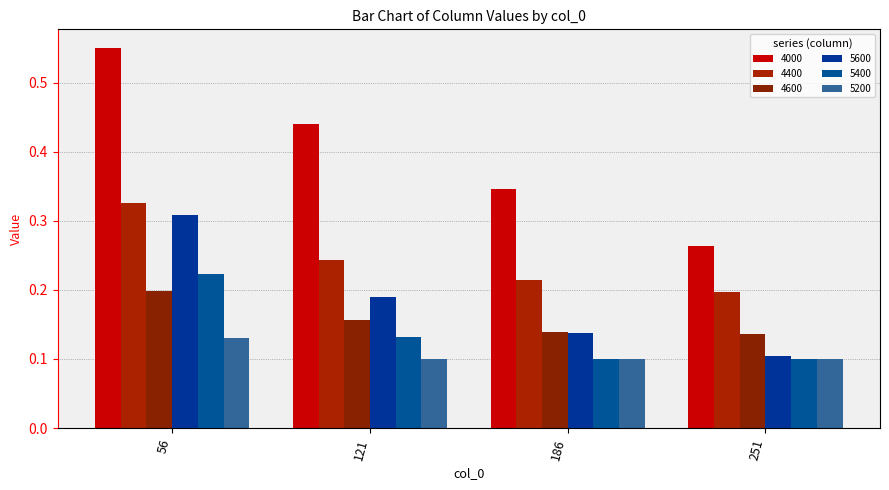

What is the value of the 4600 bar at the 4th from the left?

0.1